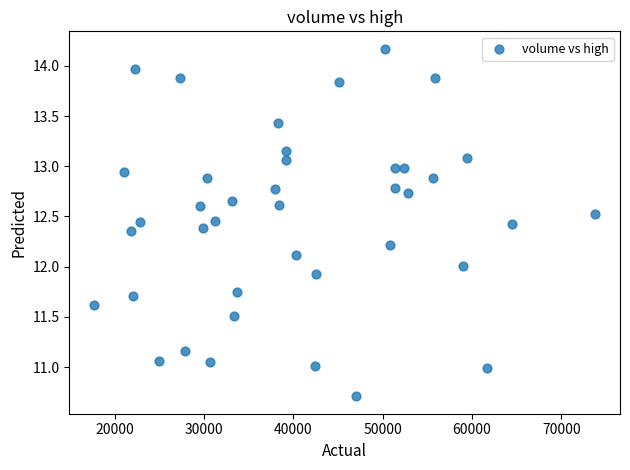

What is the range of Y values (max minus min)?

3.5